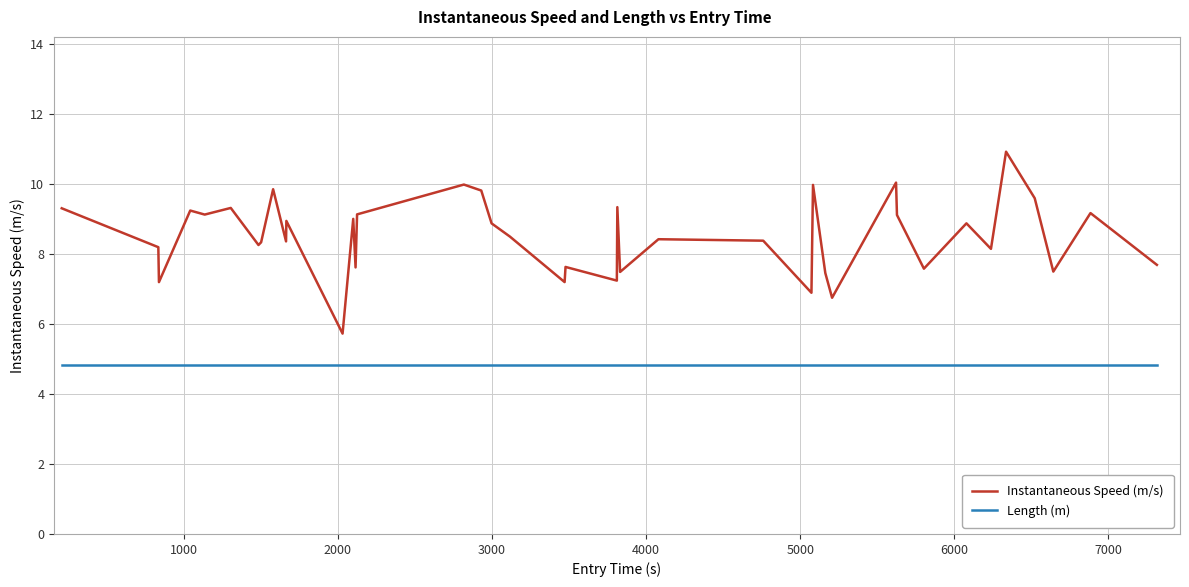

What is the greatest value displayed?

10.9